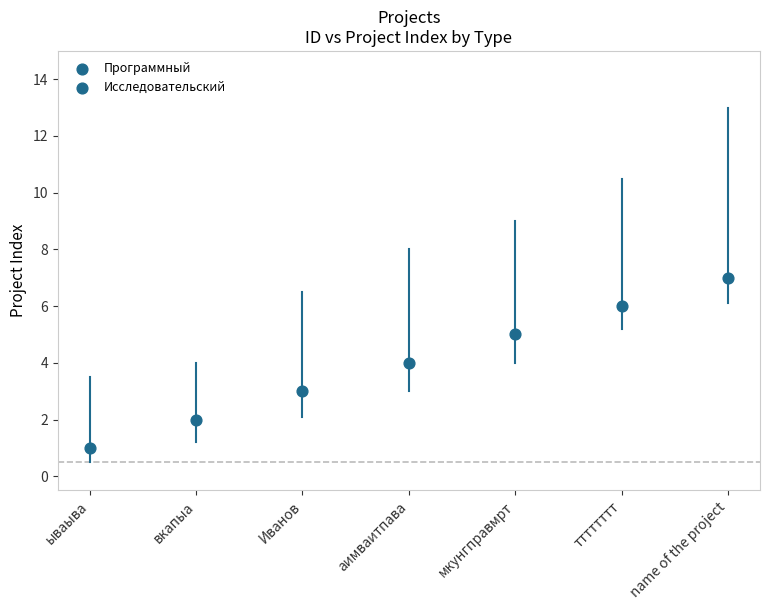

What is the average Y value?

4